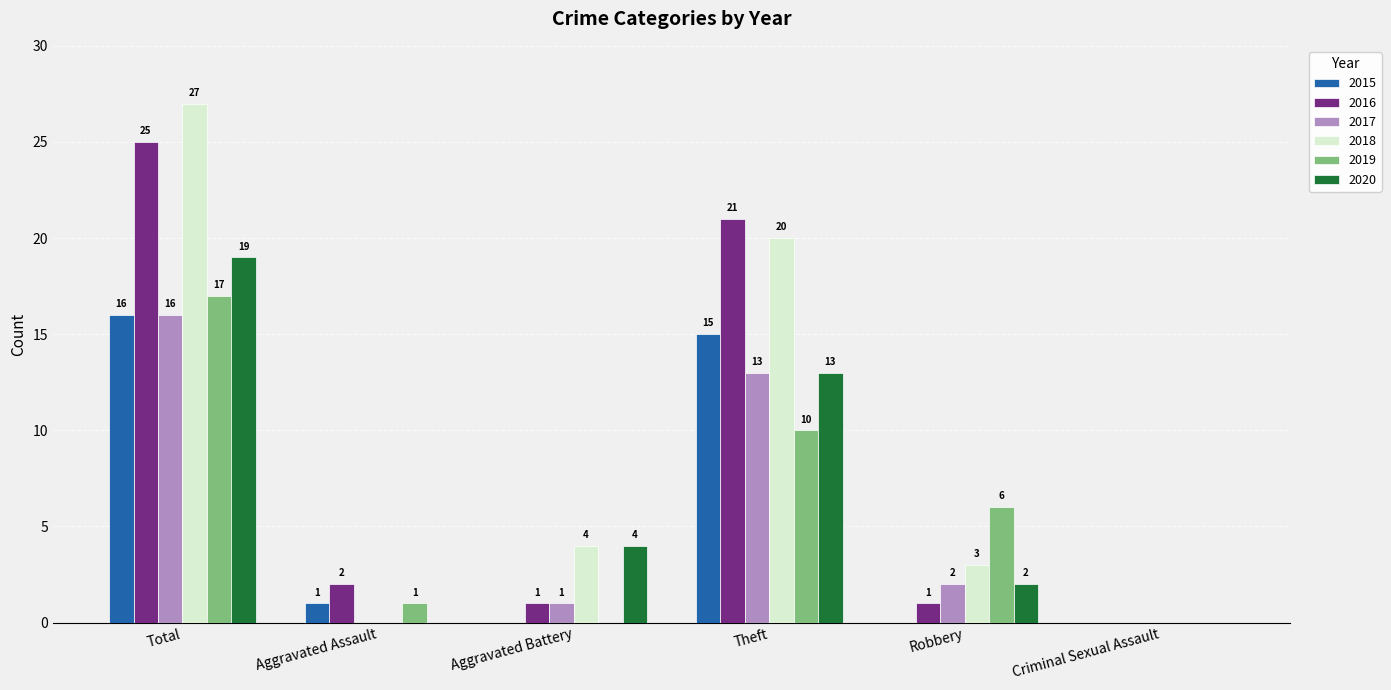

What is the total value across all series at Theft?

92